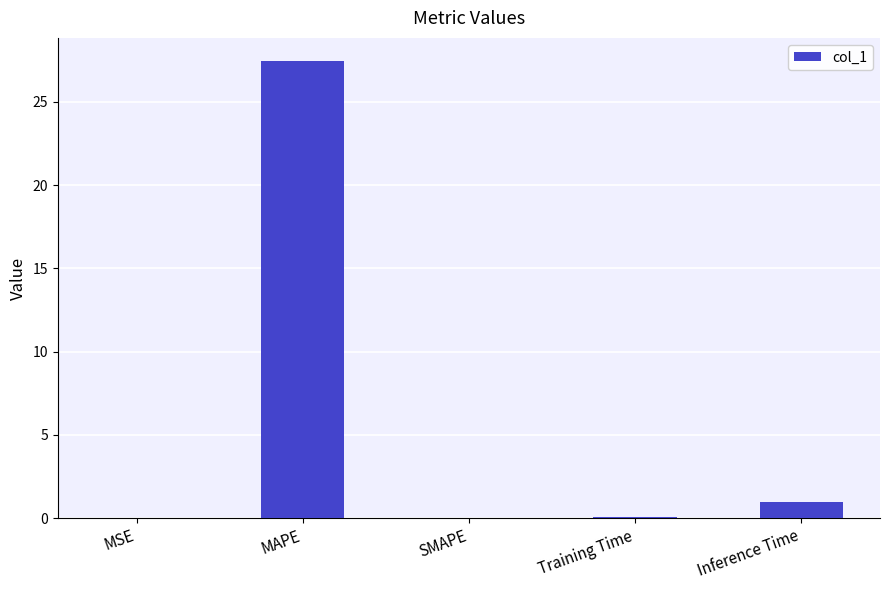

Where is the data nearest to the value 13?

Inference Time